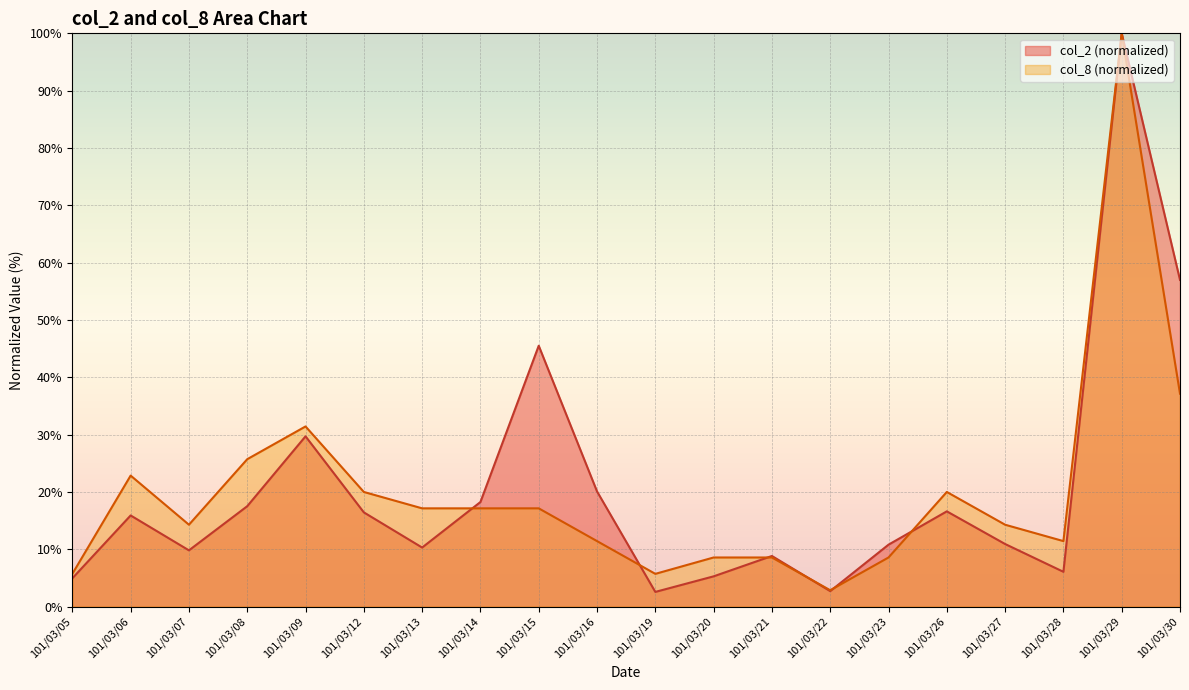

What is the difference between the maximum and minimum values in the col_2 series?

97.4